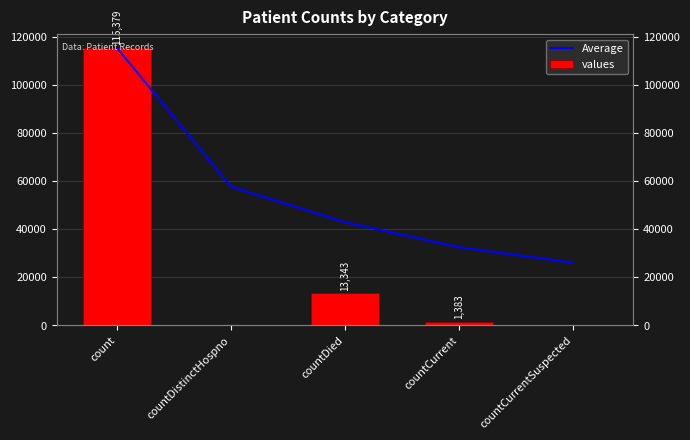

What is the difference between the values values at count and countDistinctHospno?

115379.0